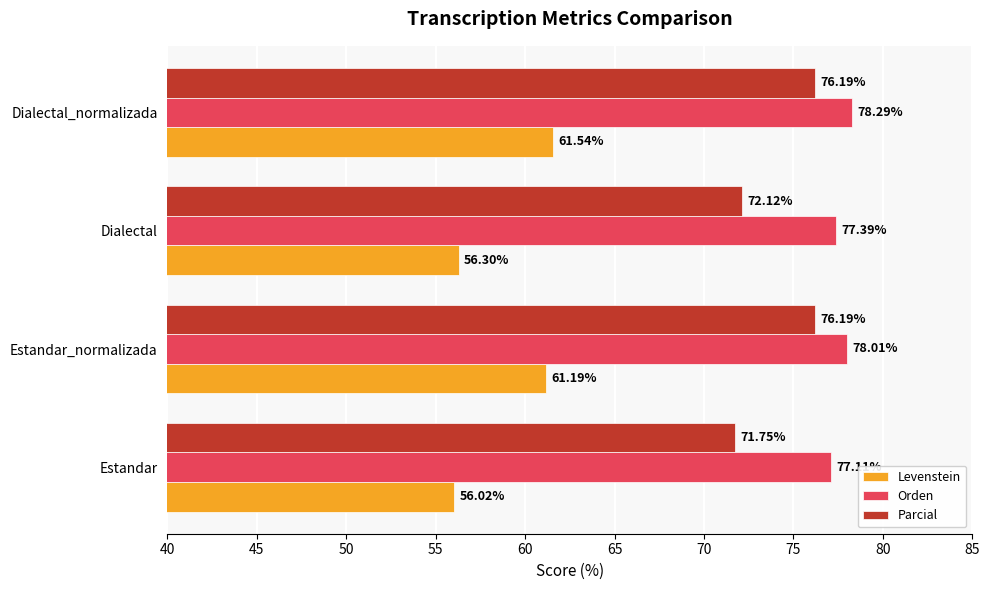

At which category does the chart reach its peak across all series?

Dialectal_normalizada